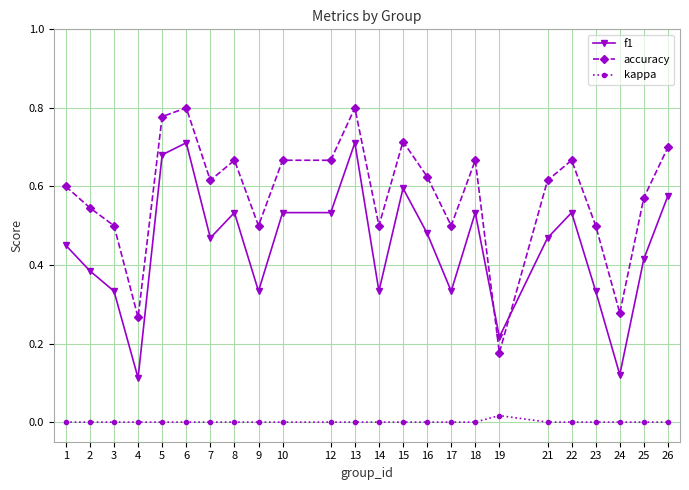

Does the chart have visible grid lines?

Yes